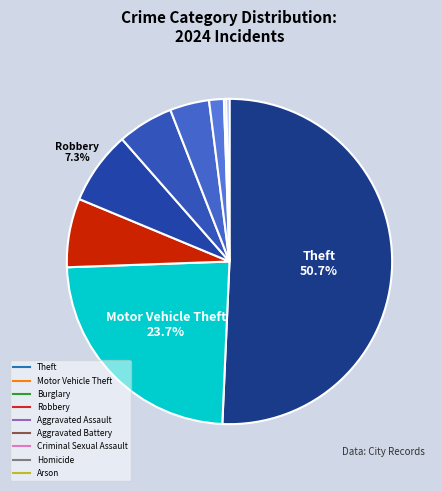

To the nearest percent, what is the difference between the largest and smallest slice percentages?

50%